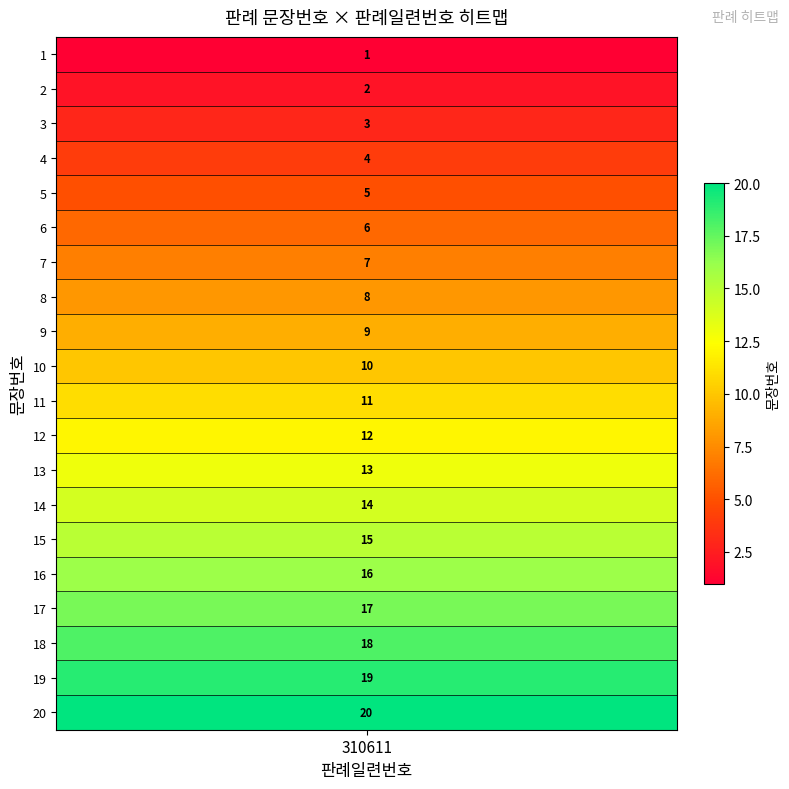

What is the change in value from 11 to 17?

+6